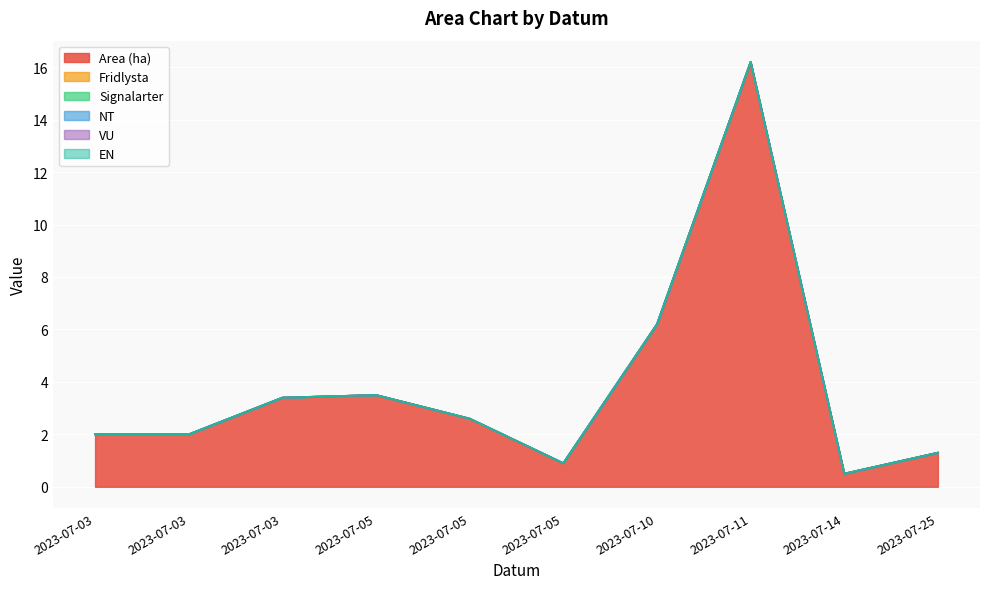

Rank the series by their maximum value, from lowest to highest.

Fridlysta, Signalarter, NT, VU, EN, Area (ha)